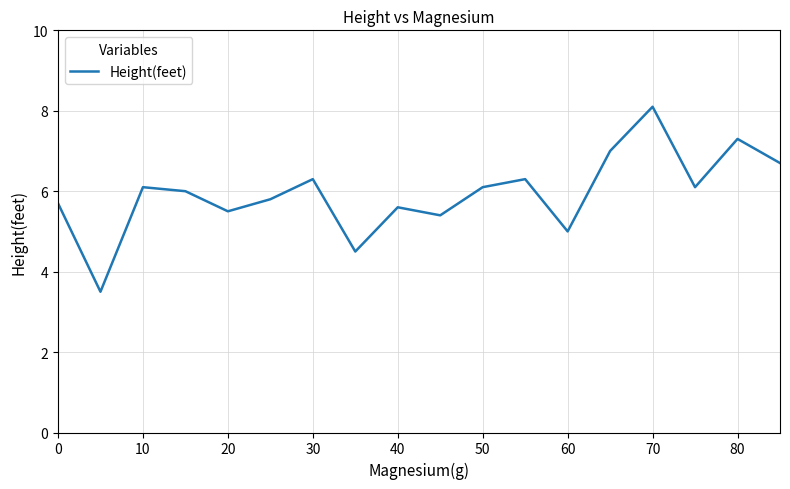

What is the maximum value shown in the chart?

8.1